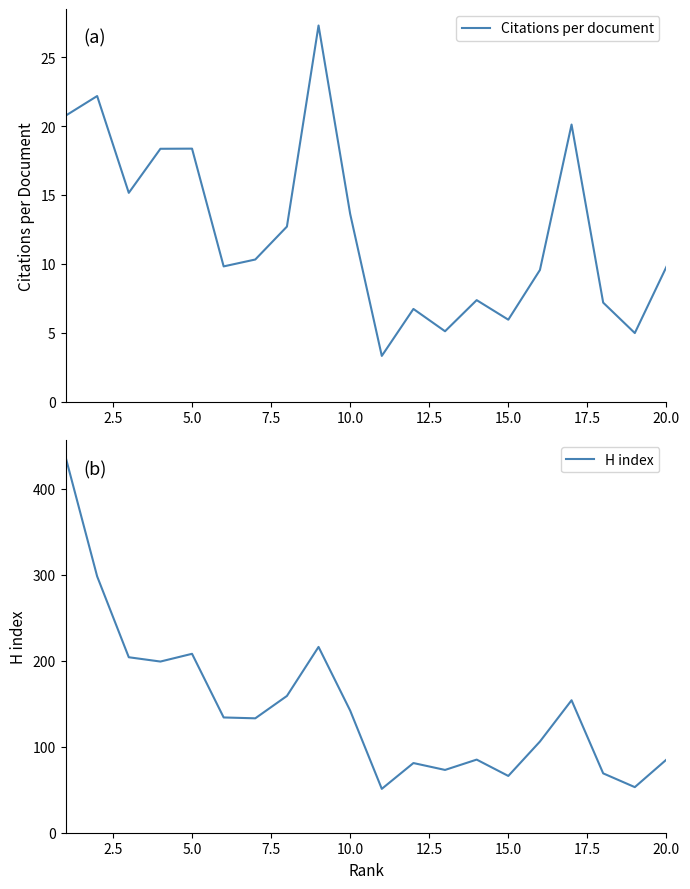

True or false: Citations per document has a value of 13.6 at 10.0.

True